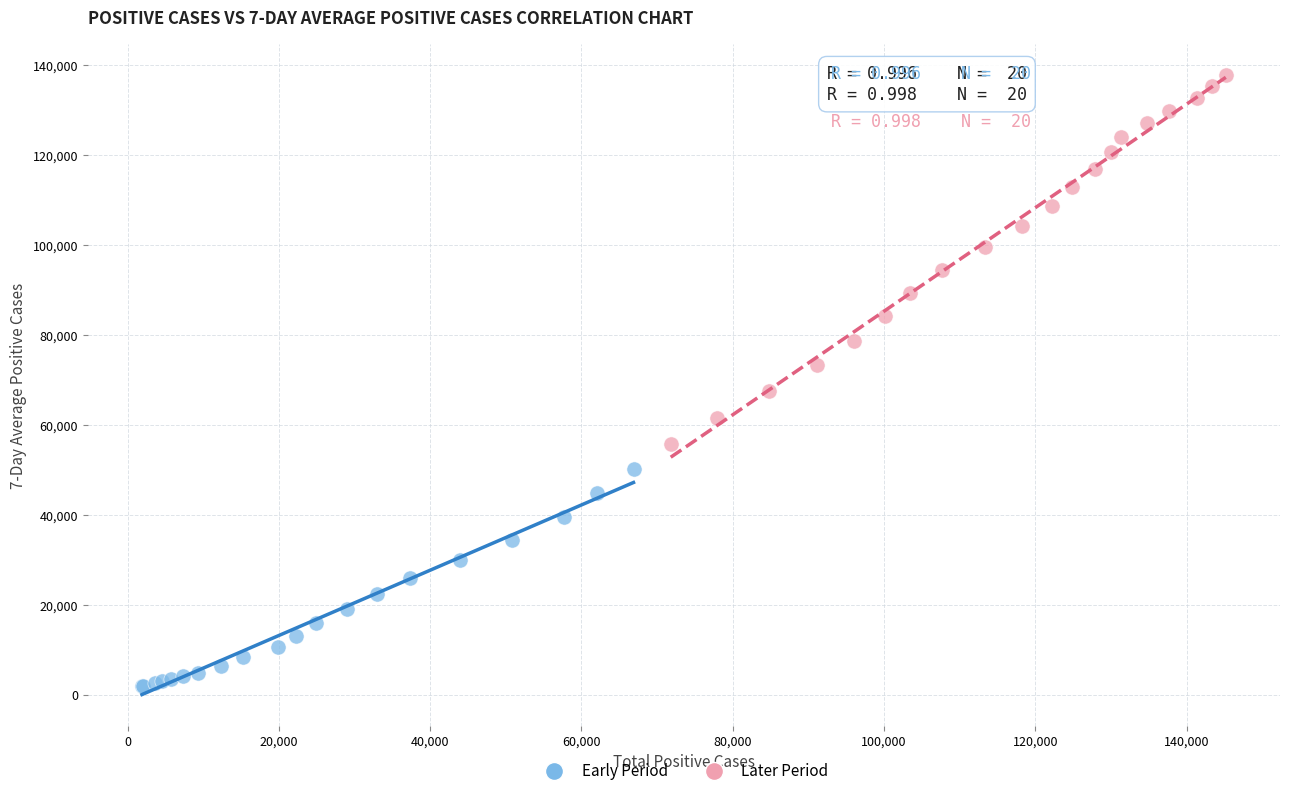

Which series contains the lowest Y value?

Early Period